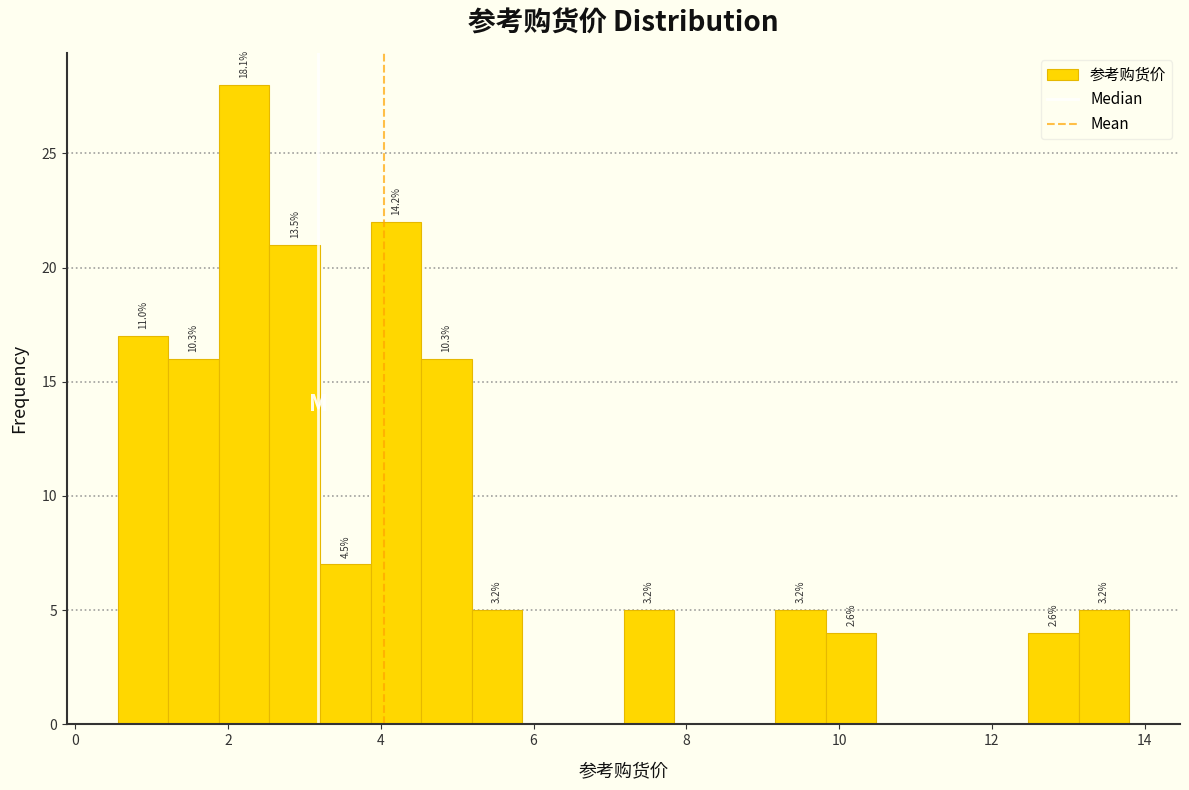

Read against the x-axis, roughly where is the centre of the tallest bar?

2.2